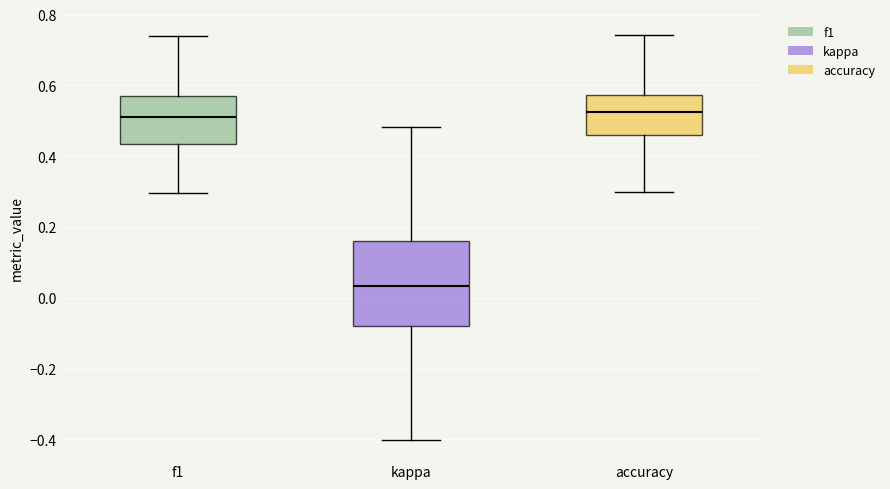

Reading left to right, transcribe this box plot: for each box, give where its median line is, the range the box spans, and where its two whiskers end, as read against the y-axis. The values are not printed on the chart, so give them approximately, as read against the axis.

f1: median 0.52, box 0.44 to 0.58, whiskers 0.30 to 0.74
kappa: median 0.04, box -0.08 to 0.16, whiskers -0.40 to 0.48
accuracy: median 0.52, box 0.46 to 0.58, whiskers 0.30 to 0.74